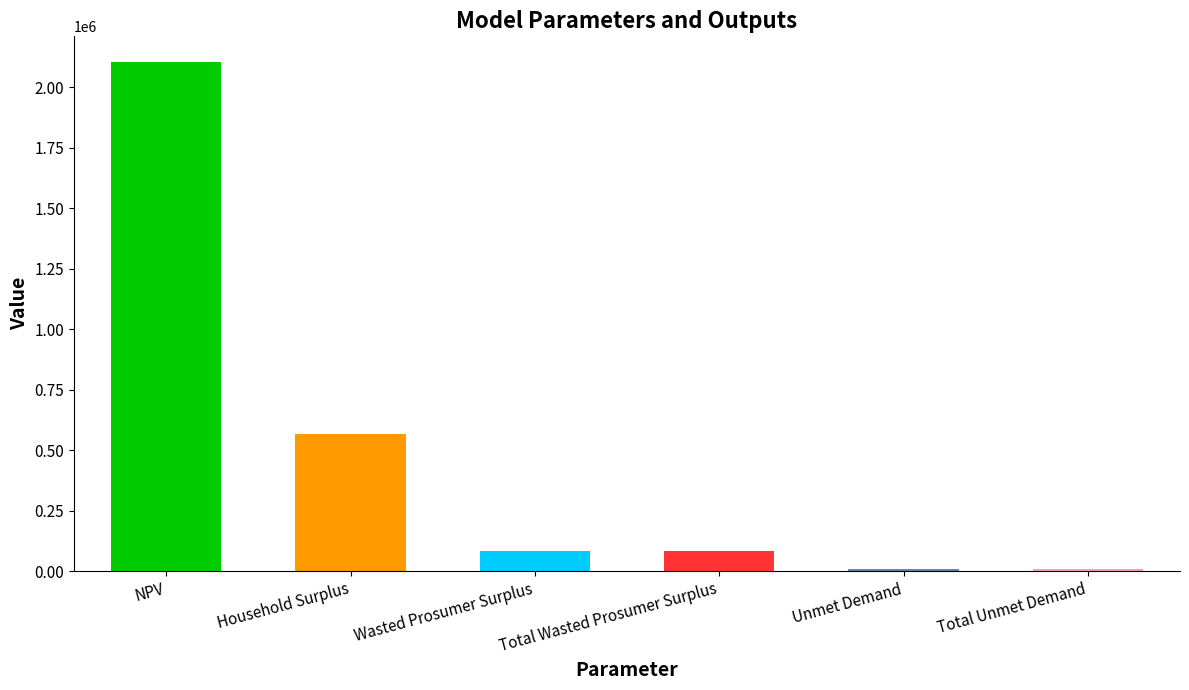

Reading left to right, list all the values displayed in this chart.

2105984.7	567674.1	83781.0	83781.0	9697.5	9697.5